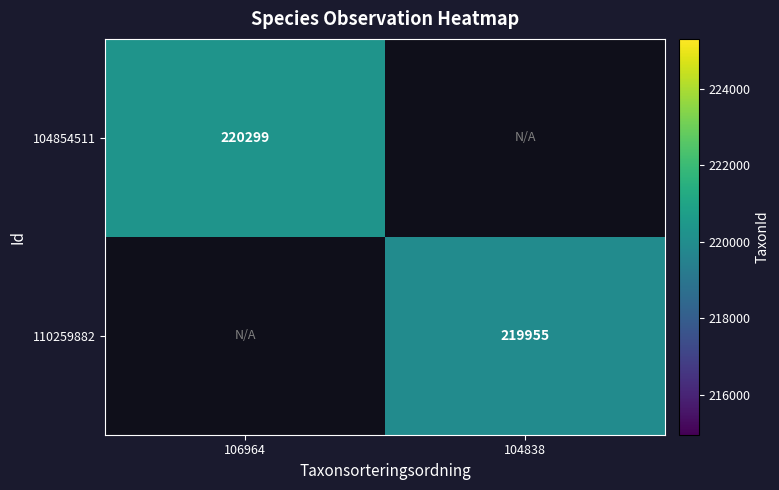

The value of 110259882 at 104838 is 219955. True or false?

True